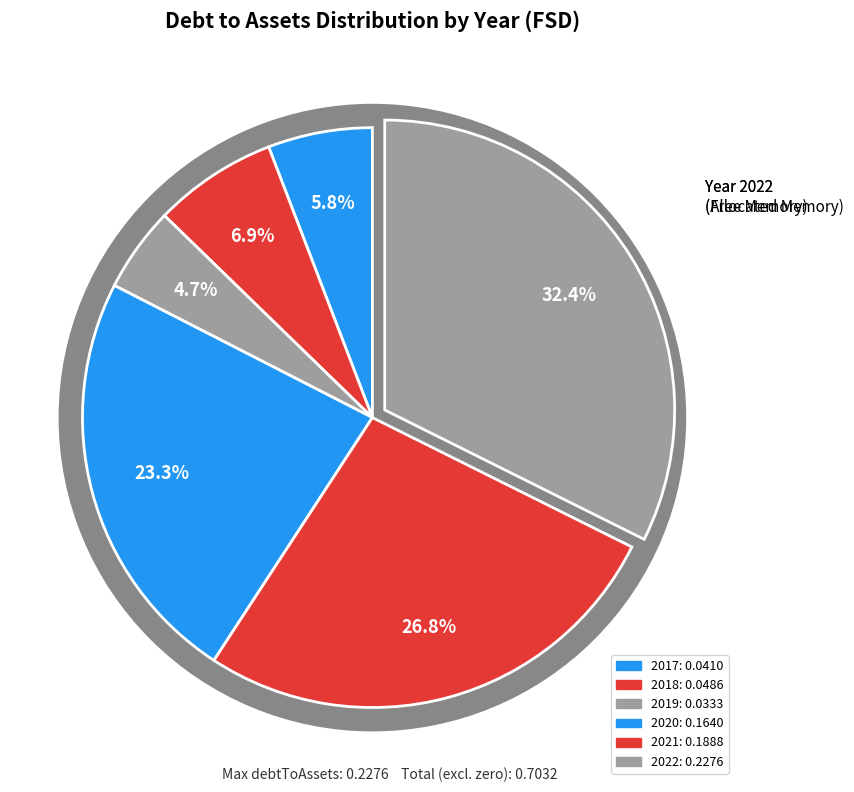

The 2019 slice represents 5% of the pie. True or false?

True